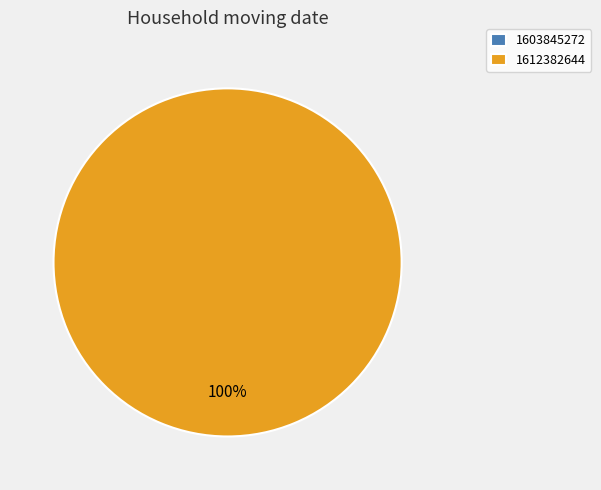

To the nearest percent, what portion does 1612382644 represent?

100%